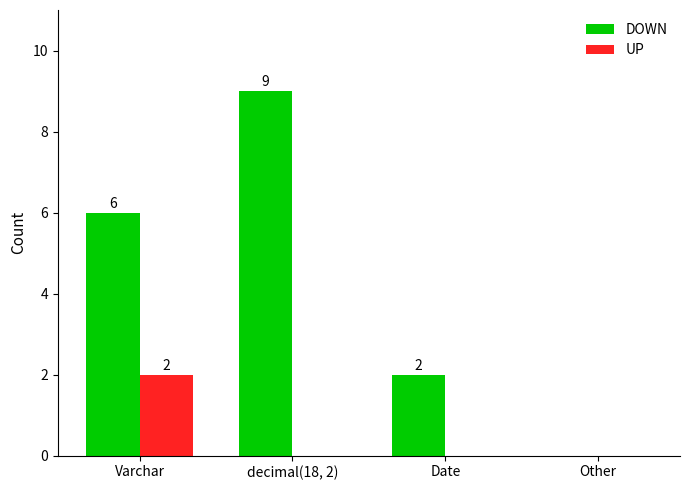

Are the bars horizontal?

No